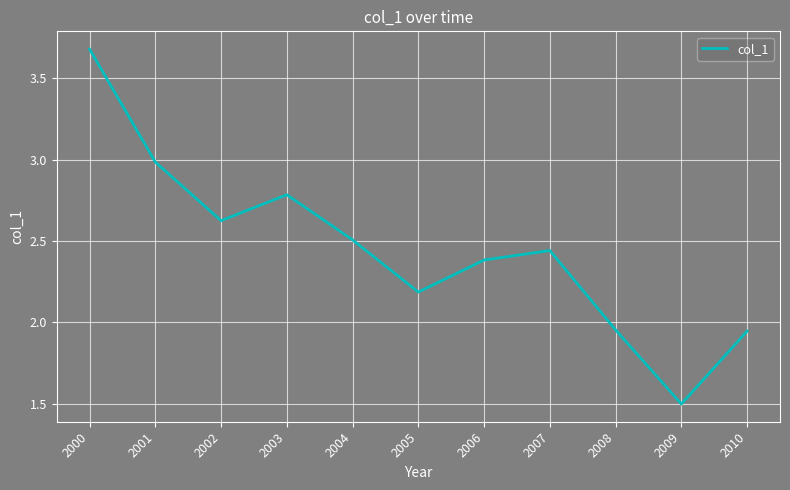

What is the difference between the values at 2000 and 2007?

1.2